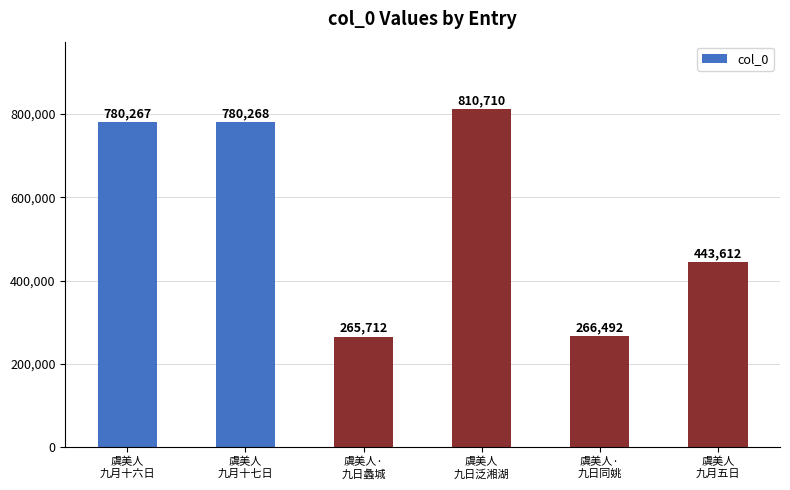

What is the ratio of the value at 虞美人·
九日蠡城 to the value at 虞美人
九月十七日?

0.3